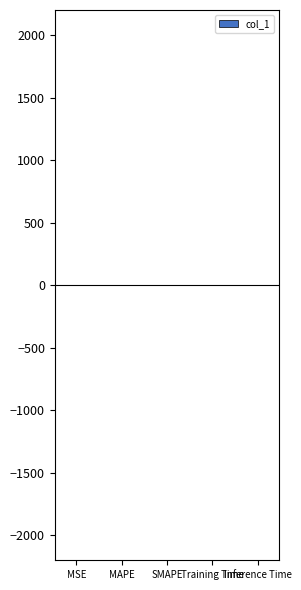

What is the sum of all values?

7.9